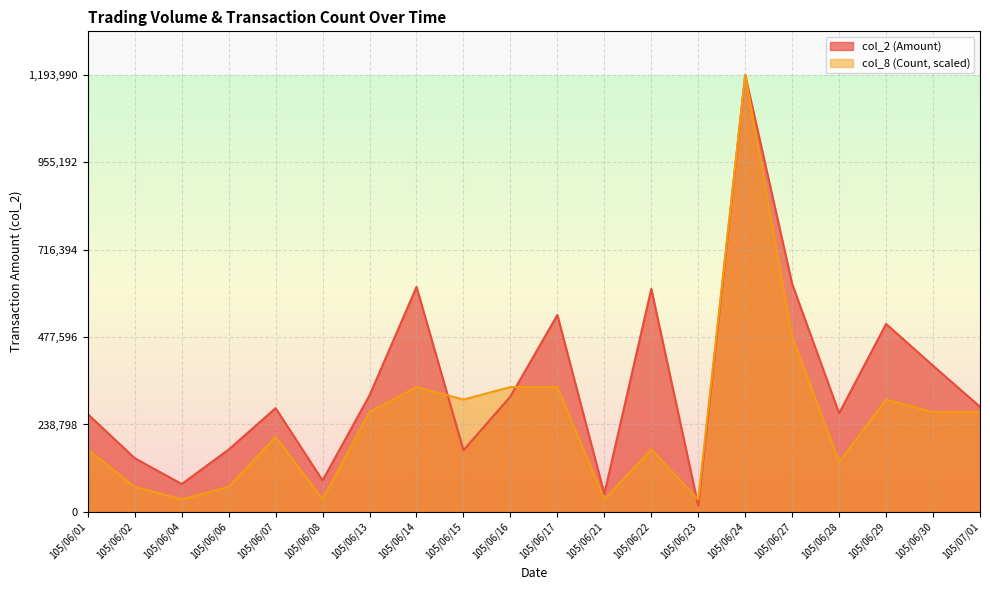

Does the chart display data point markers on the line(s)?

No